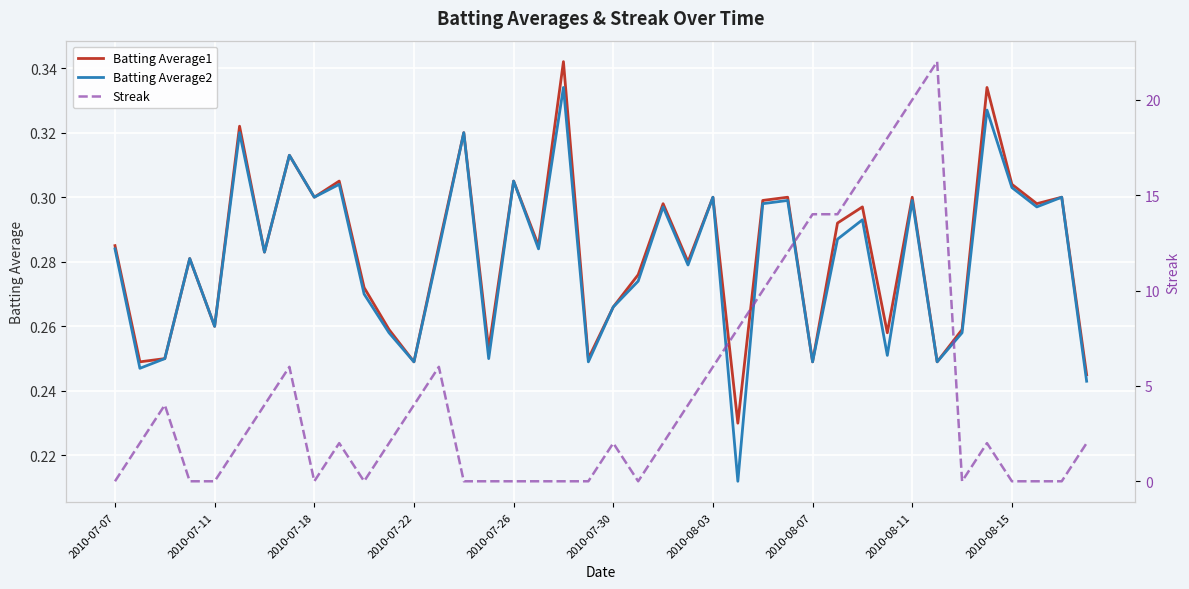

Which series has the largest total across all categories?

Streak